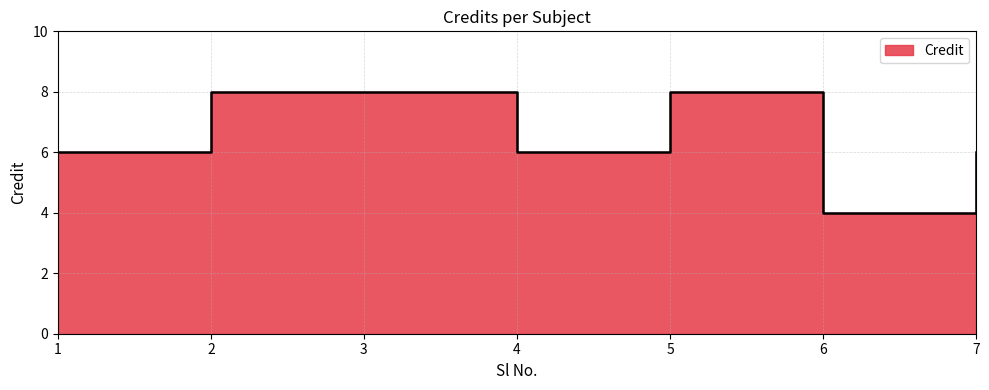

The chart shows a value of 4 at 6. True or false?

True